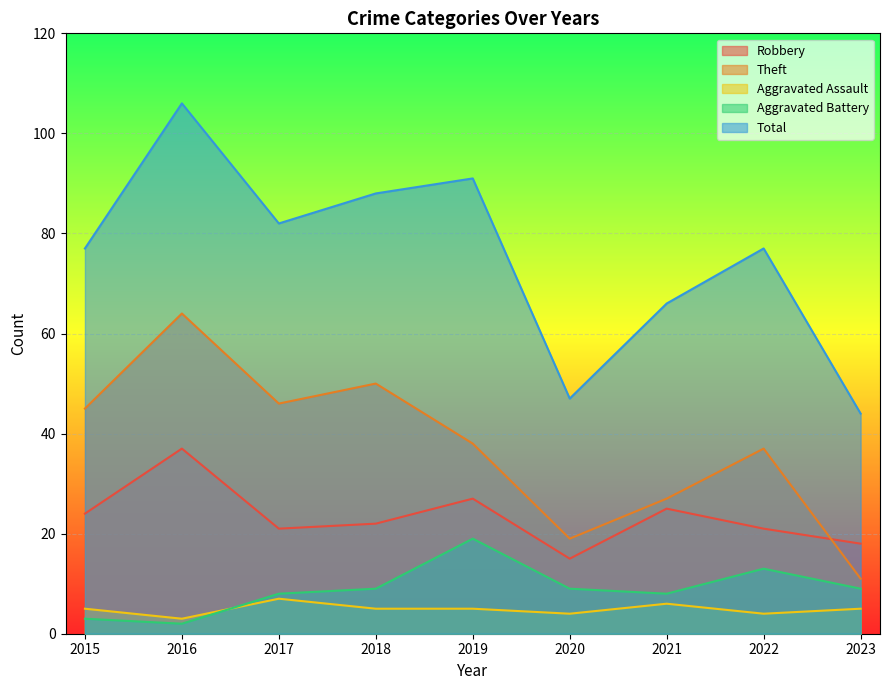

Rank the categories by Aggravated Assault value from highest to lowest.

2017, 2021, 2015, 2018, 2019, 2023, 2020, 2022, 2016